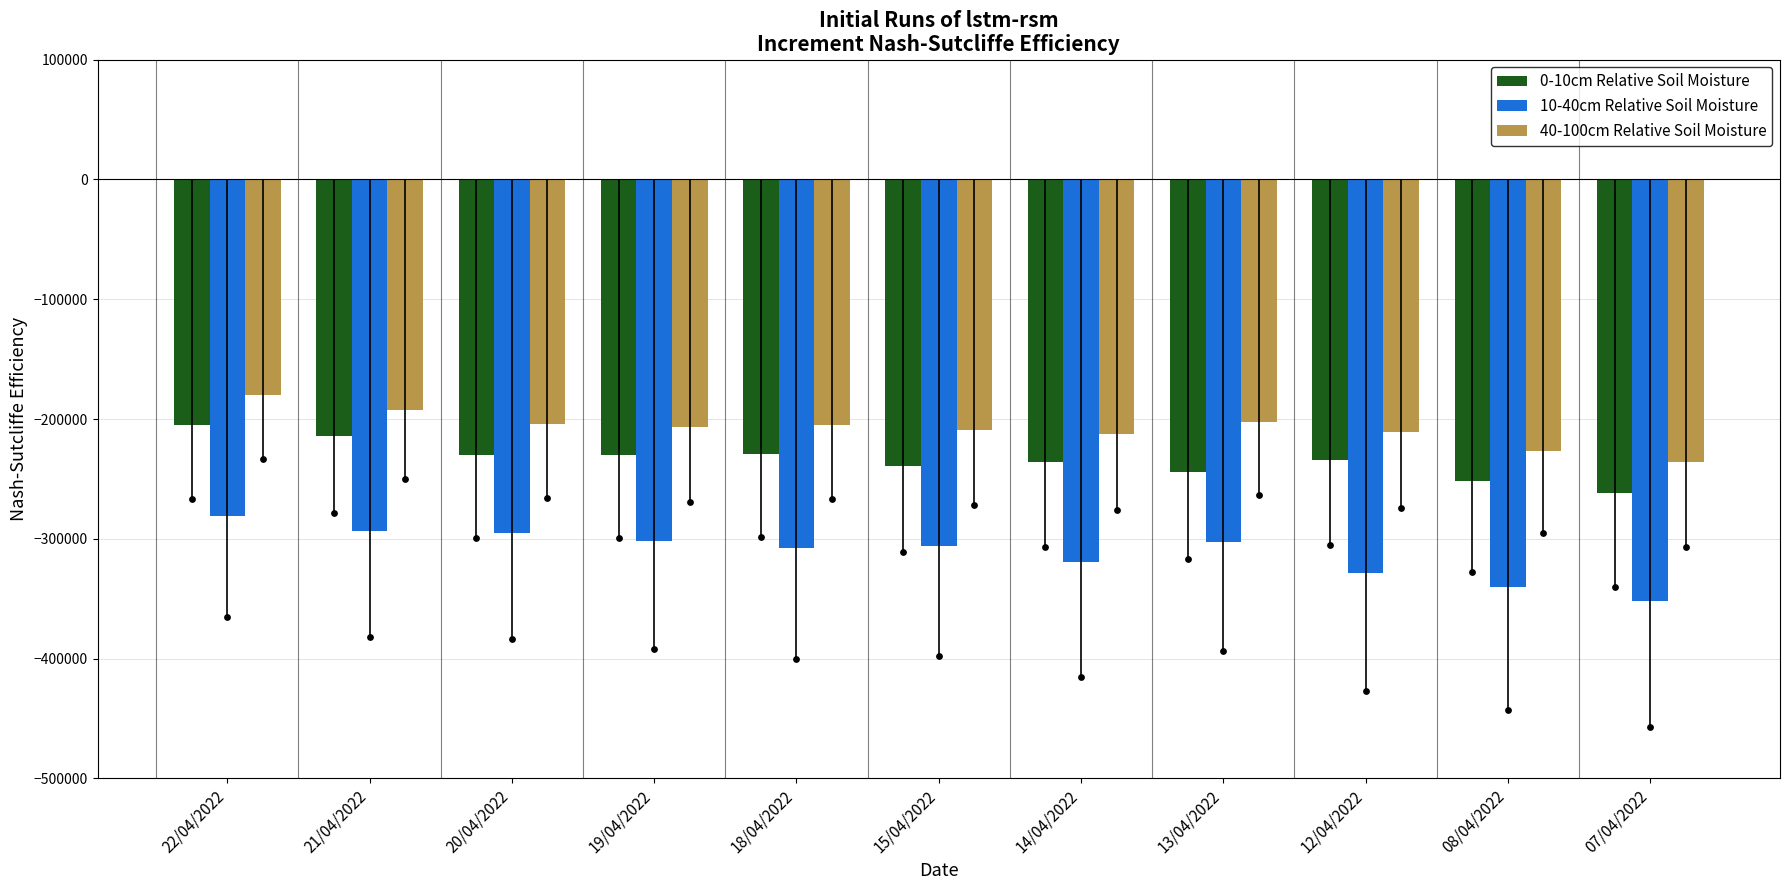

Which series reaches the maximum Y coordinate?

40-100cm Relative Soil Moisture